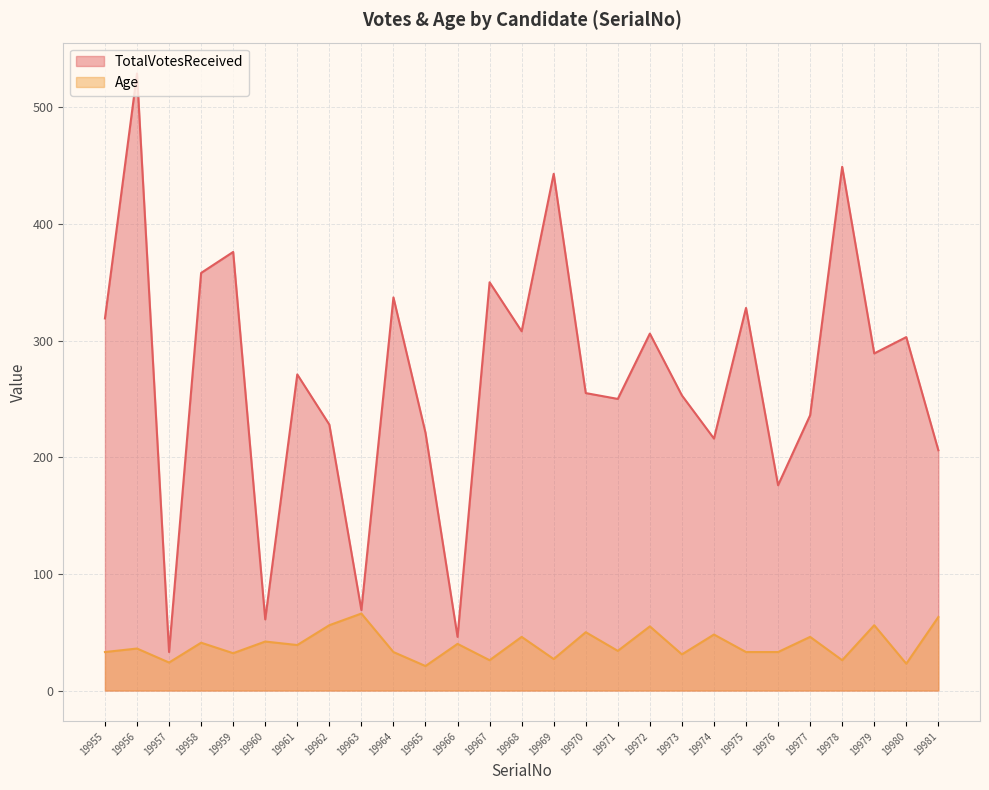

What is the total value across all series at 19979?

345